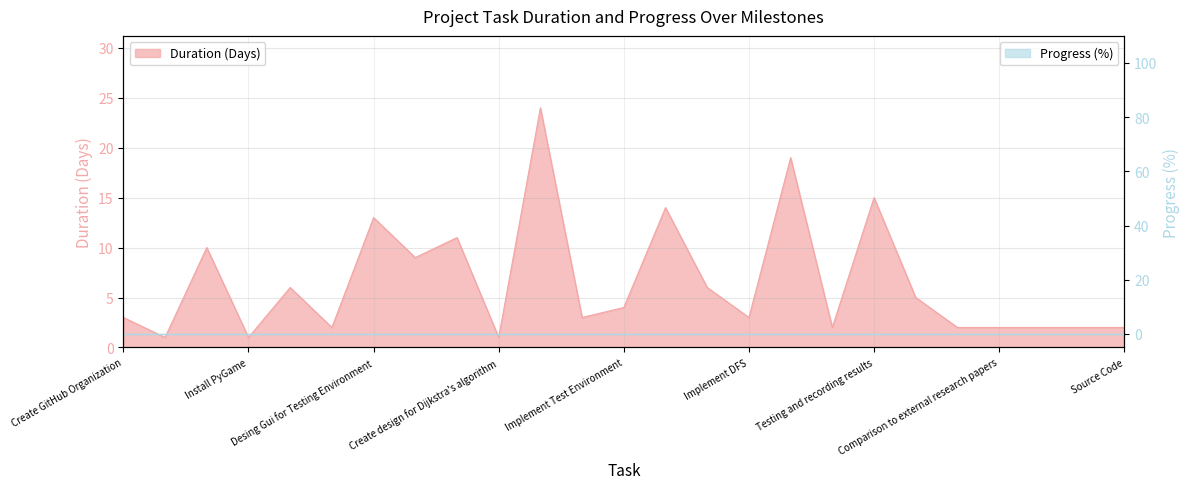

What is the sum of the values at Source Code and Create design for Dijkstra's algorithm?

3